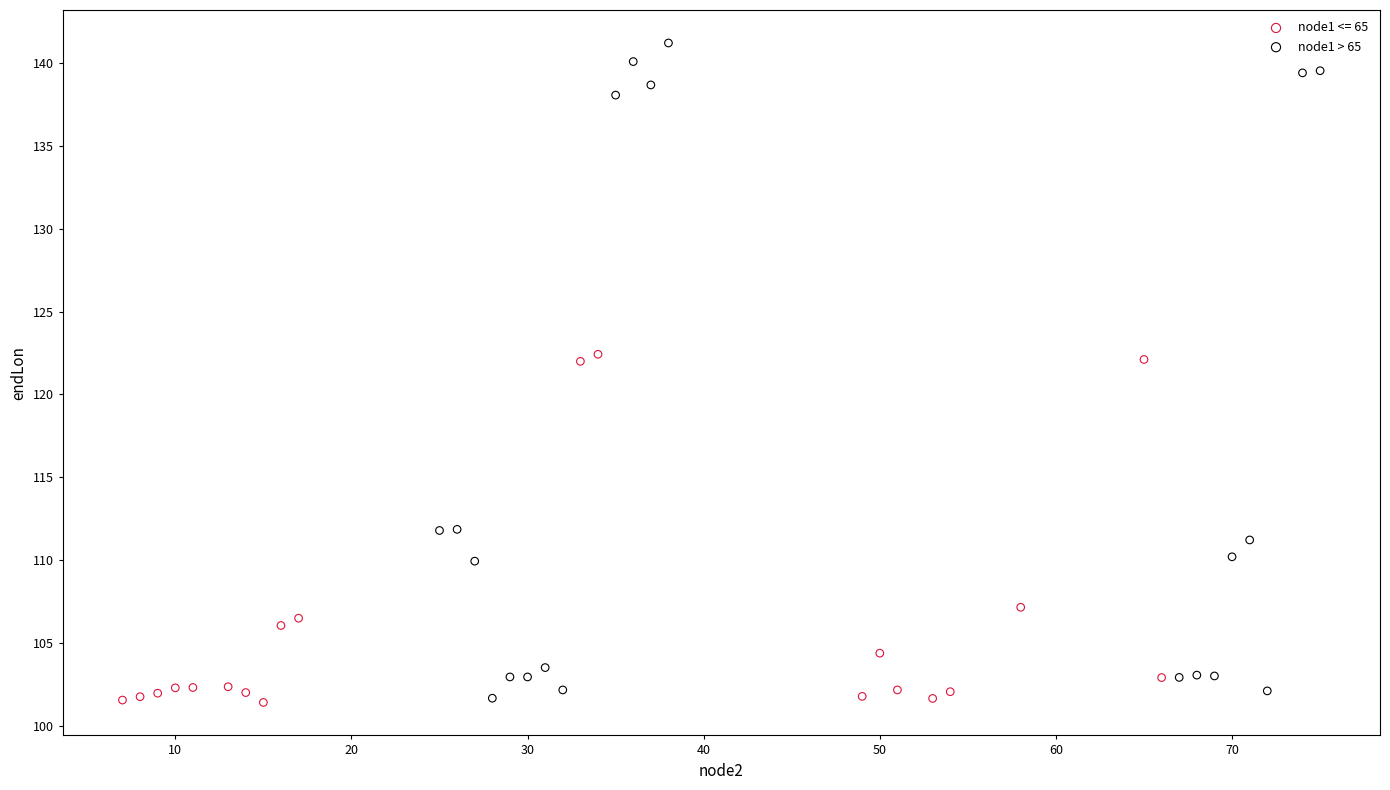

Which series has the widest spread of Y values?

node1 > 65